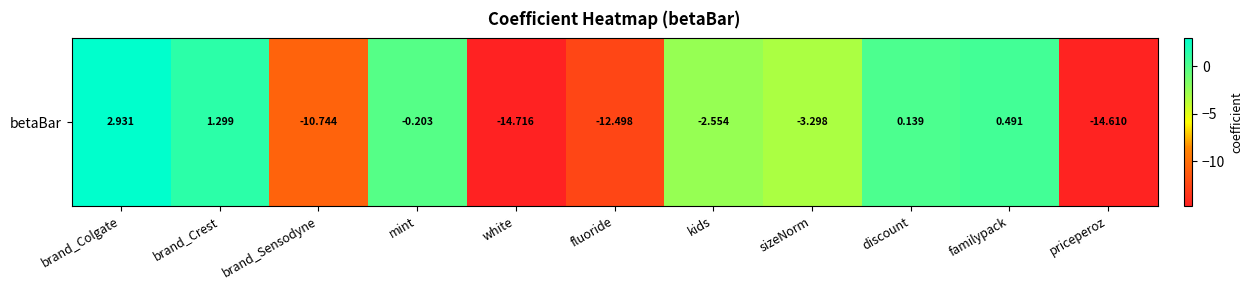

How many categories are shown in the chart?

11